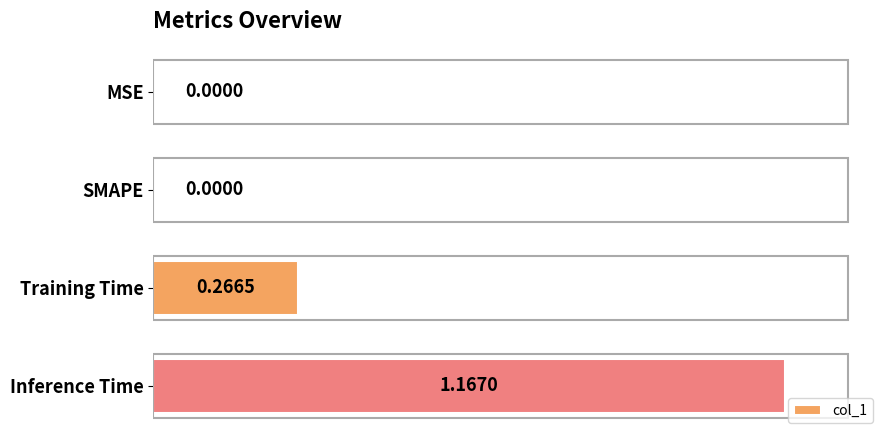

What is the change in value from Training Time to Inference Time?

+0.9